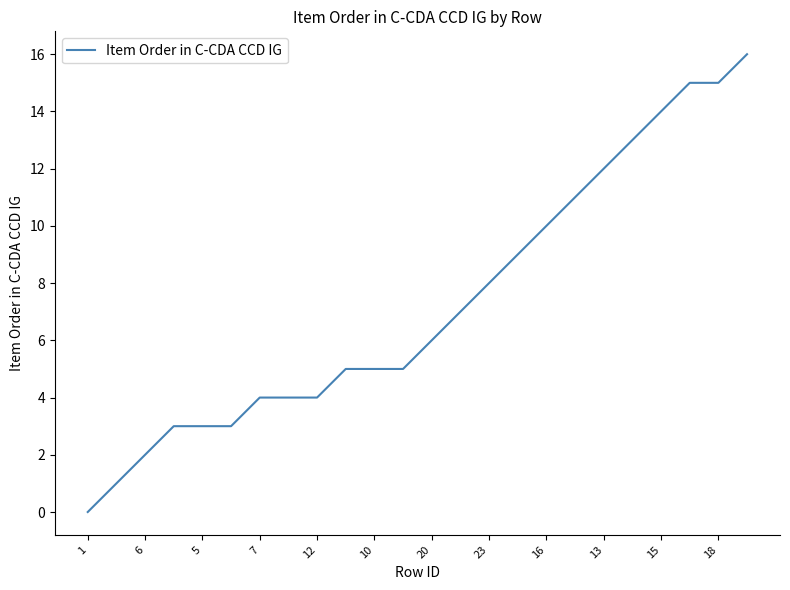

What is the average value?

7